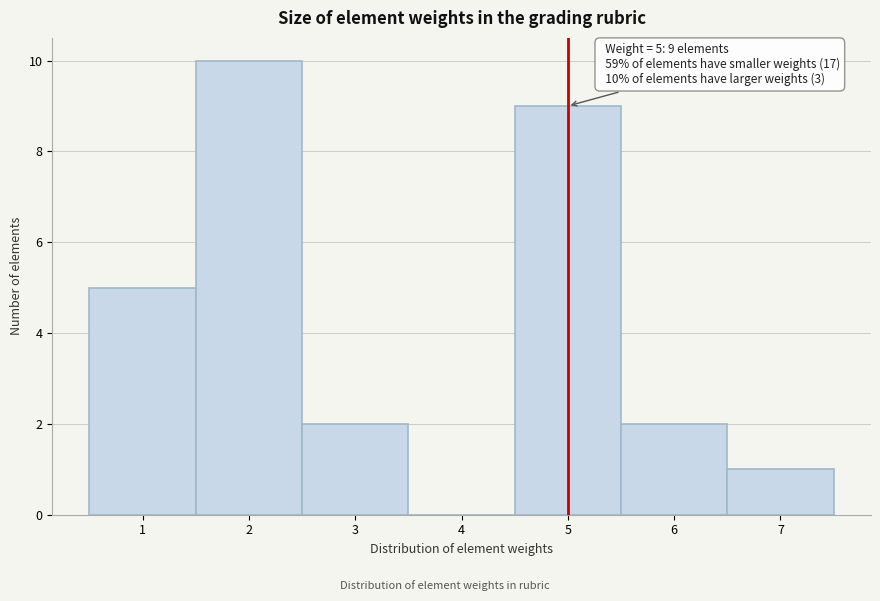

Over which range of the x-axis is the bar tallest?

1.5 to 2.5